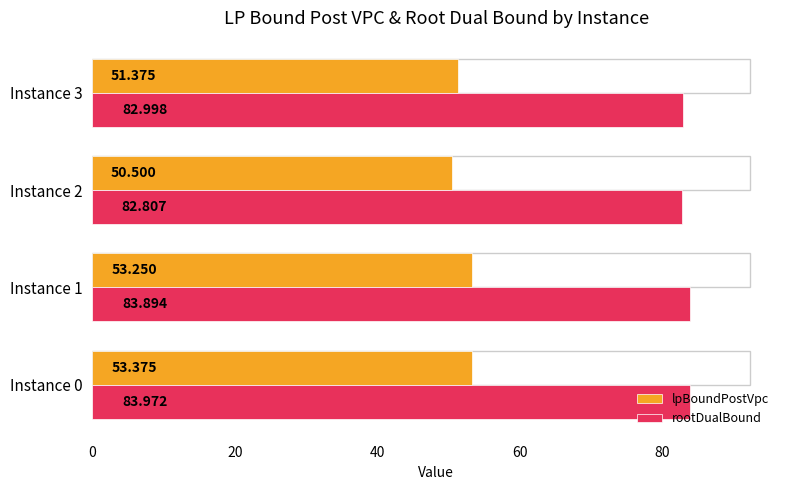

Rank the series at Instance 0 from highest to lowest value.

rootDualBound, lpBoundPostVpc